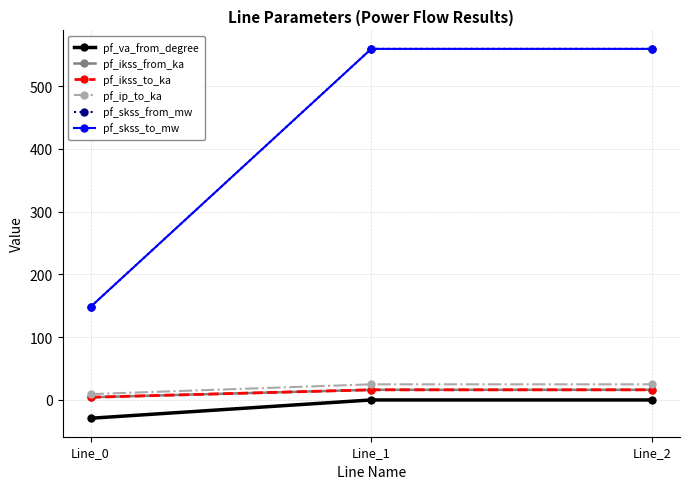

Does the chart have visible grid lines?

Yes